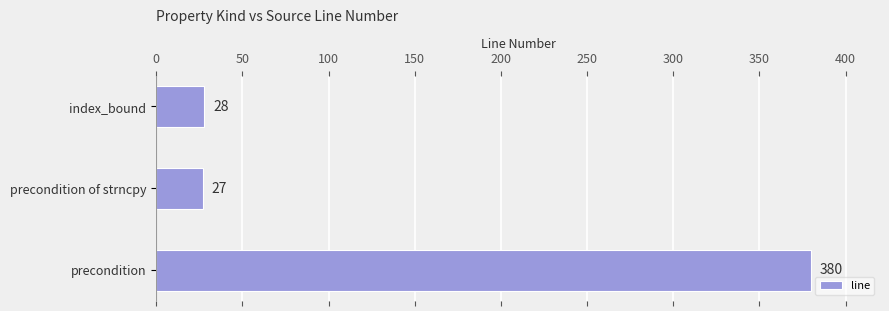

What is the sum of all values?

435